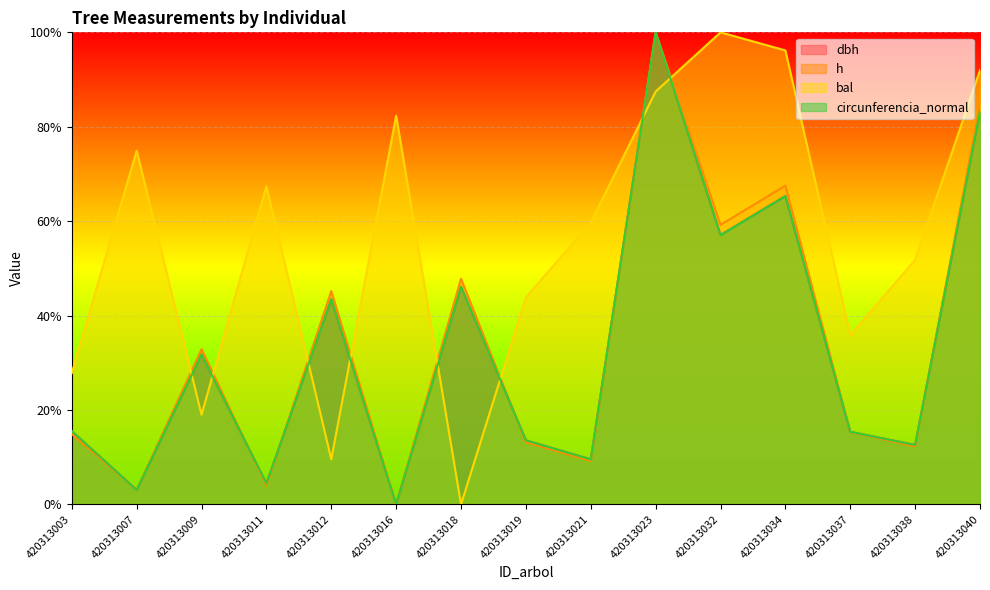

What is the value of the bal point at the 3rd from the left?

0.2